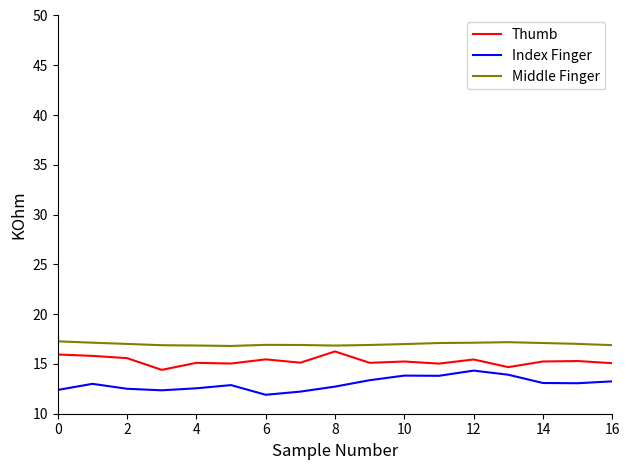

True or false: Thumb and Middle Finger cross at least once.

False